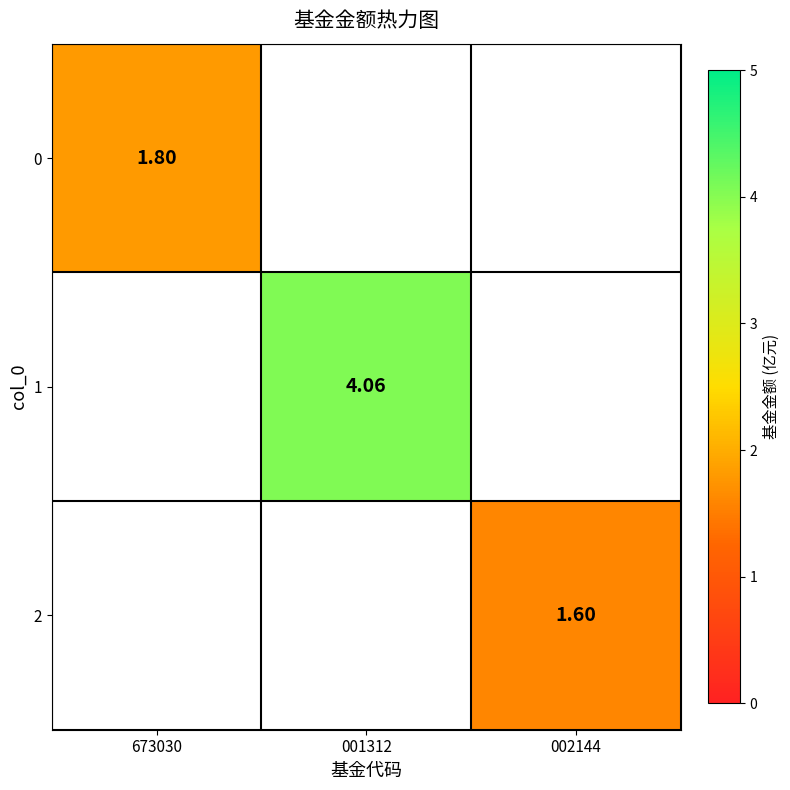

Which has a higher value, 002144 or 001312?

001312